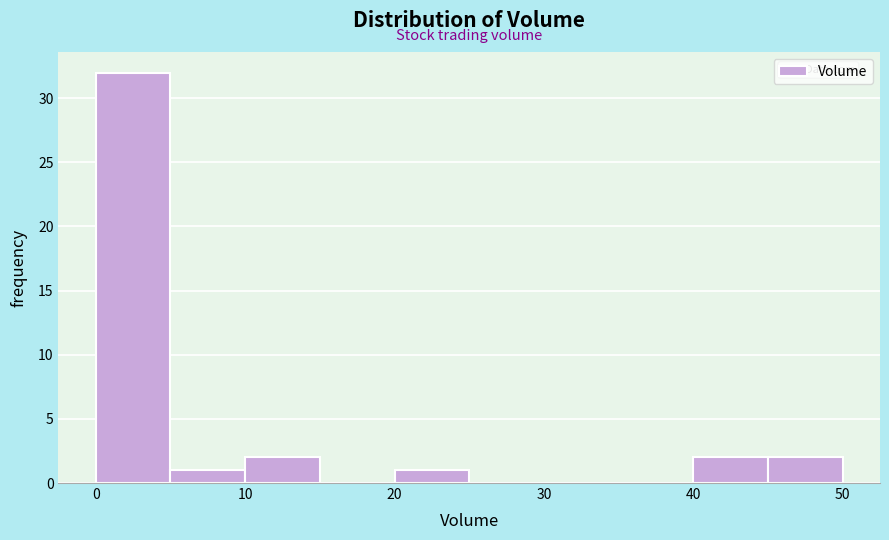

Reading left to right, transcribe this chart: for each bar, give the range it covers on the x-axis and its height. The values are not printed on the chart, so give them approximately, as read against the axis.

0 to 5: 32
5 to 10: 1
10 to 15: 2
15 to 20: 0
20 to 25: 1
25 to 30: 0
30 to 35: 0
35 to 40: 0
40 to 45: 2
45 to 50: 2